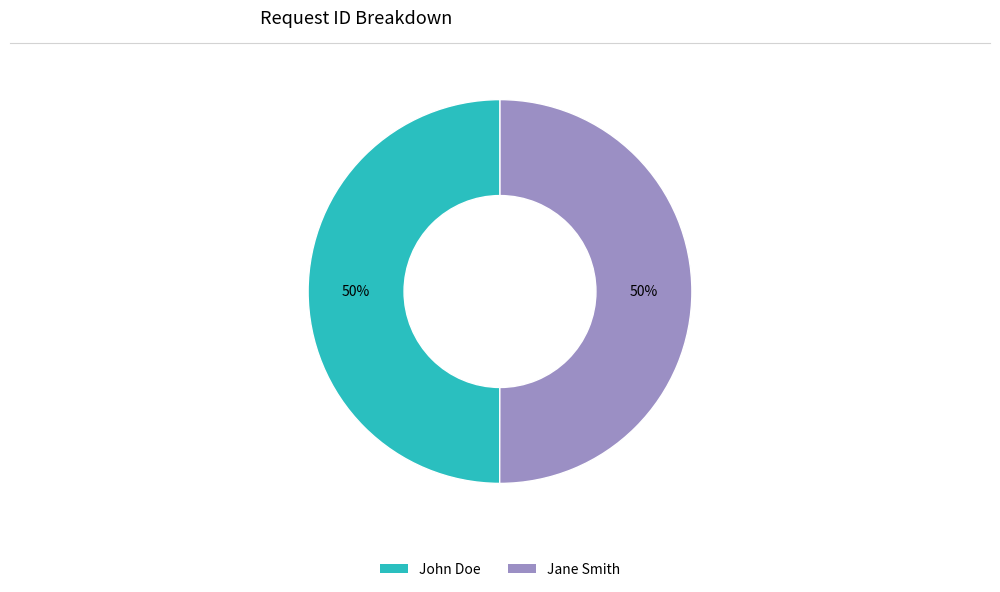

To the nearest percent, what is the average slice percentage?

50%